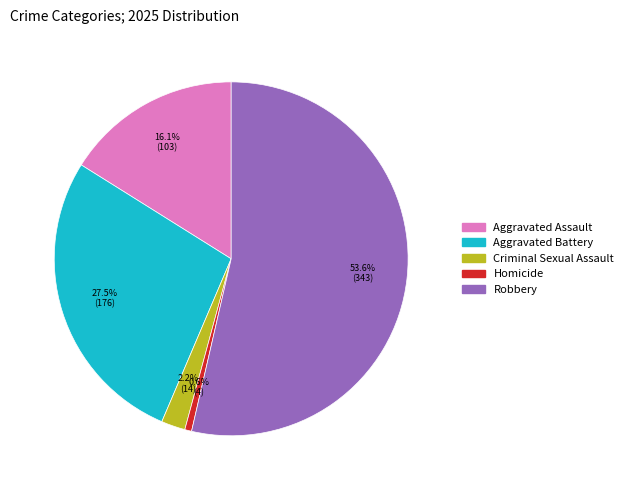

Which slice is the smallest?

Homicide